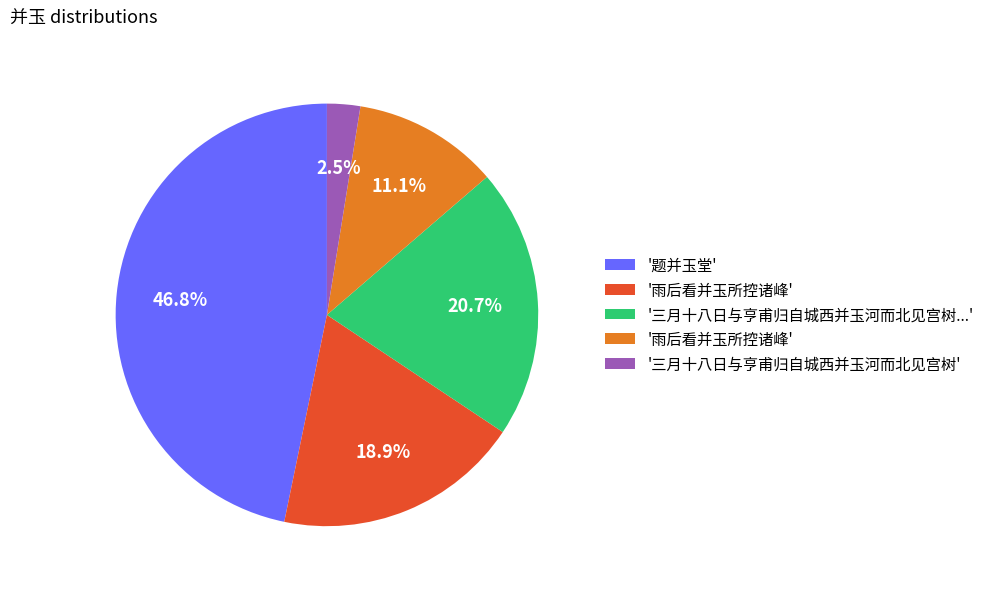

Is there a majority slice in this chart?

No